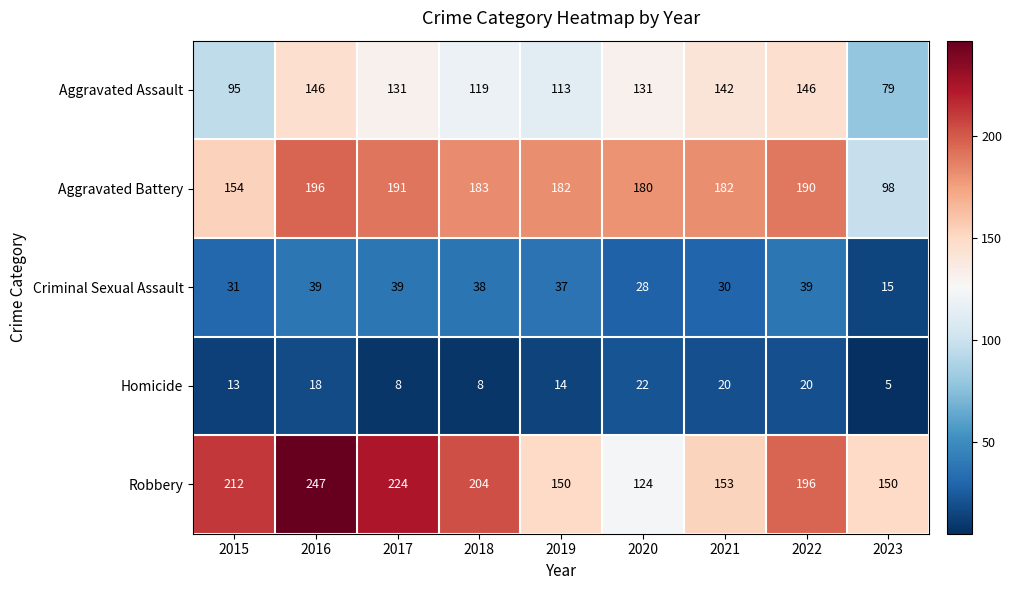

What is the difference between the highest and lowest values at 2020?

158